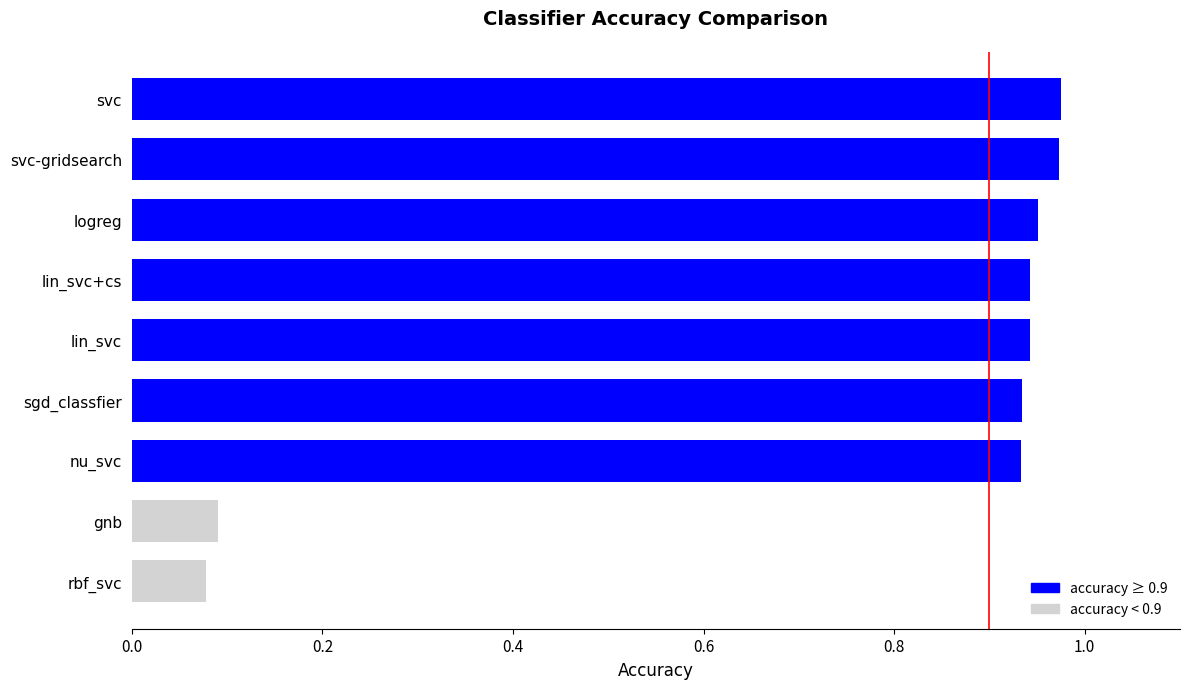

The value at lin_svc+cs is 0.7. True or false?

False